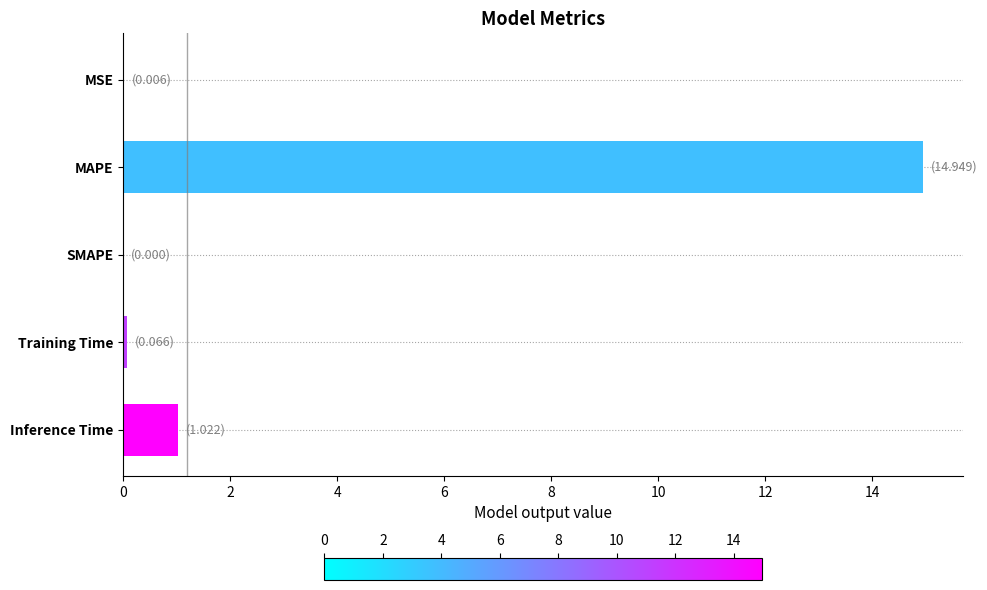

True or false: the data shows 0.0 at SMAPE.

True